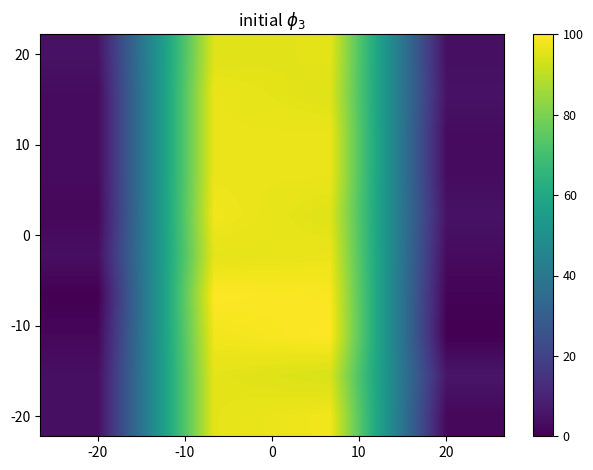

What is the maximum value shown in the chart?

100